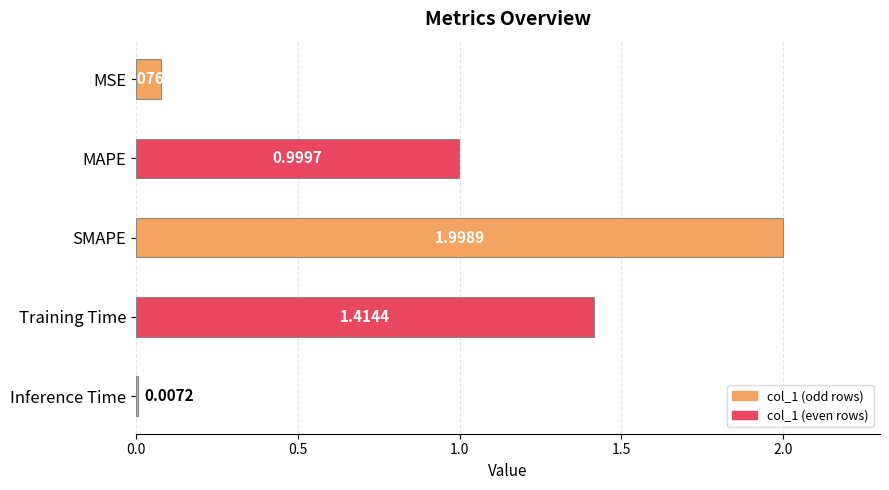

Where is the data nearest to the value 1?

MAPE